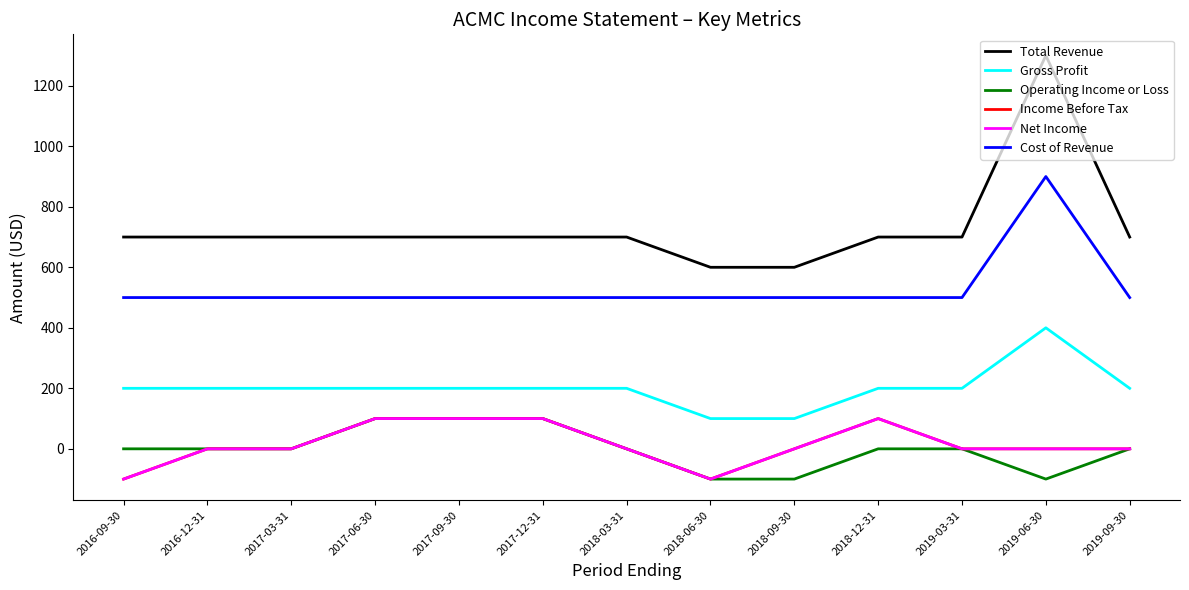

What is the highest value of the Cost of Revenue series?

900